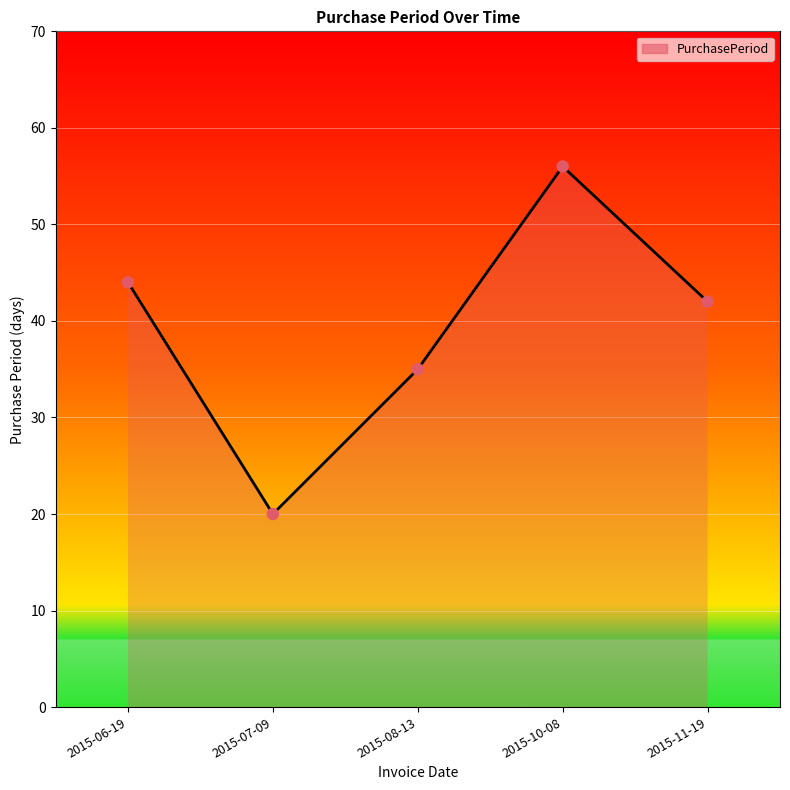

Approximately how many times larger is the value at 2015-10-08 compared to 2015-07-09?

2.8